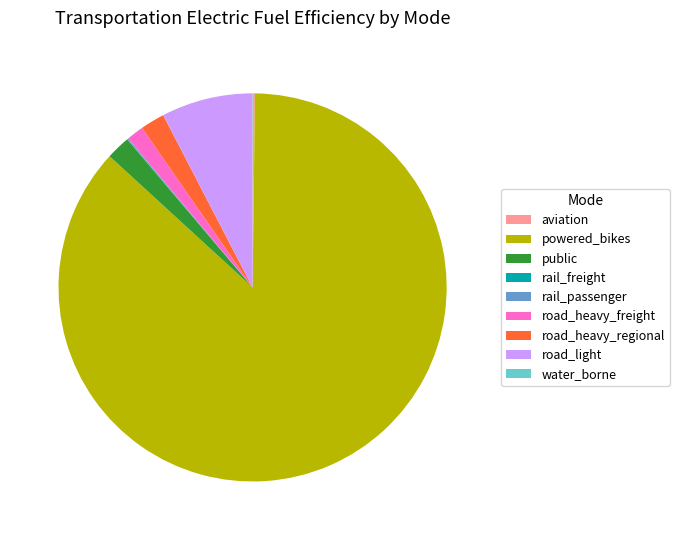

Which slice is the largest?

powered_bikes